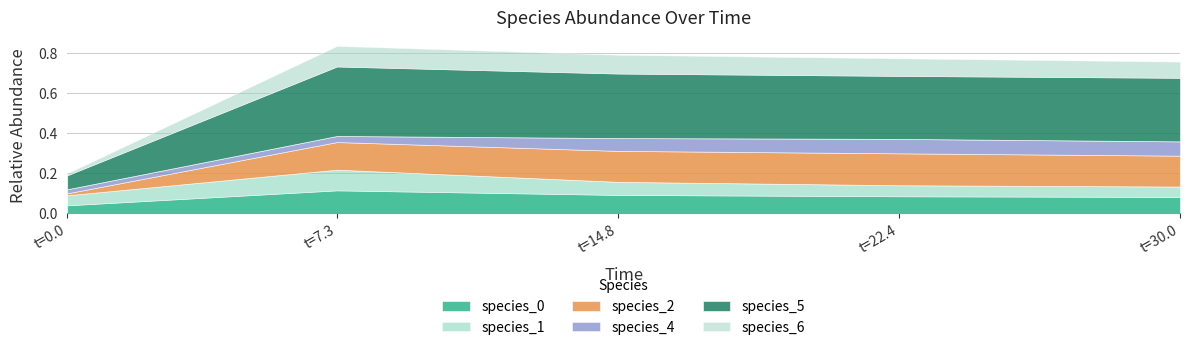

Reading left to right, what are all the values shown in this chart?

species_0: 0.0=0.0	7.272727272727273=0.1	14.84848484848485=0.1	22.424242424242426=0.1	30.0=0.1
species_1: 0.0=0.1	7.272727272727273=0.1	14.84848484848485=0.1	22.424242424242426=0.1	30.0=0.1
species_2: 0.0=0.0	7.272727272727273=0.1	14.84848484848485=0.2	22.424242424242426=0.2	30.0=0.2
species_4: 0.0=0.0	7.272727272727273=0.0	14.84848484848485=0.1	22.424242424242426=0.1	30.0=0.1
species_5: 0.0=0.1	7.272727272727273=0.3	14.84848484848485=0.3	22.424242424242426=0.3	30.0=0.3
species_6: 0.0=0.0	7.272727272727273=0.1	14.84848484848485=0.1	22.424242424242426=0.1	30.0=0.1